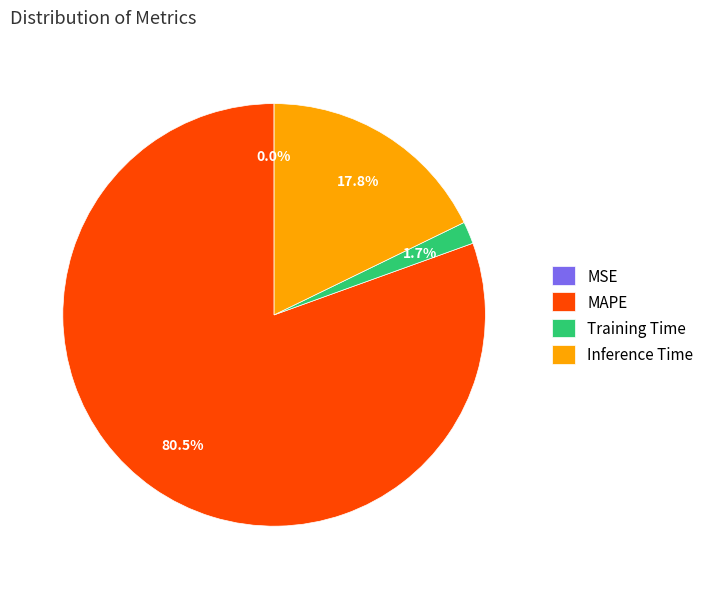

Which has a higher value, Training Time or MAPE?

MAPE